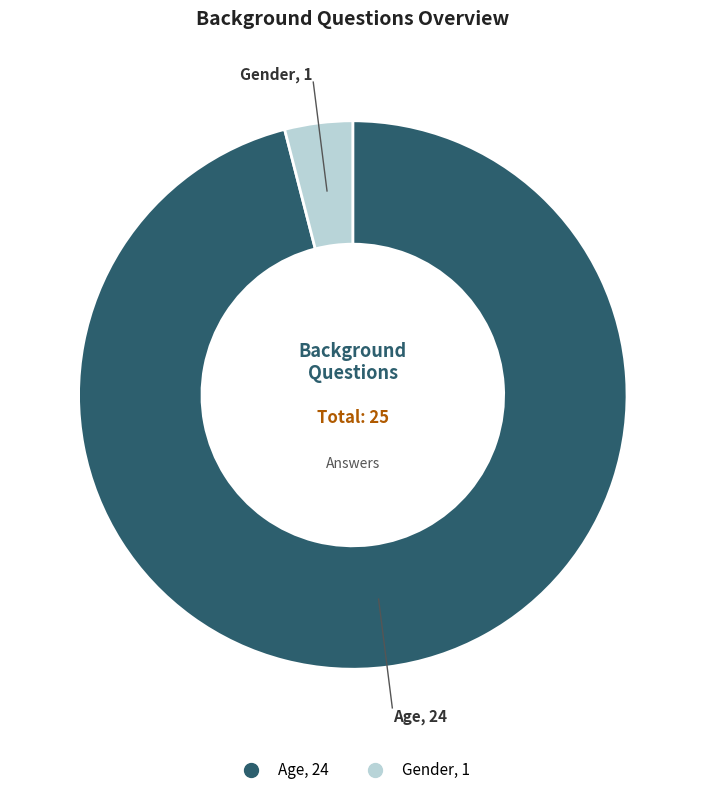

Which slice is the smallest?

Gender